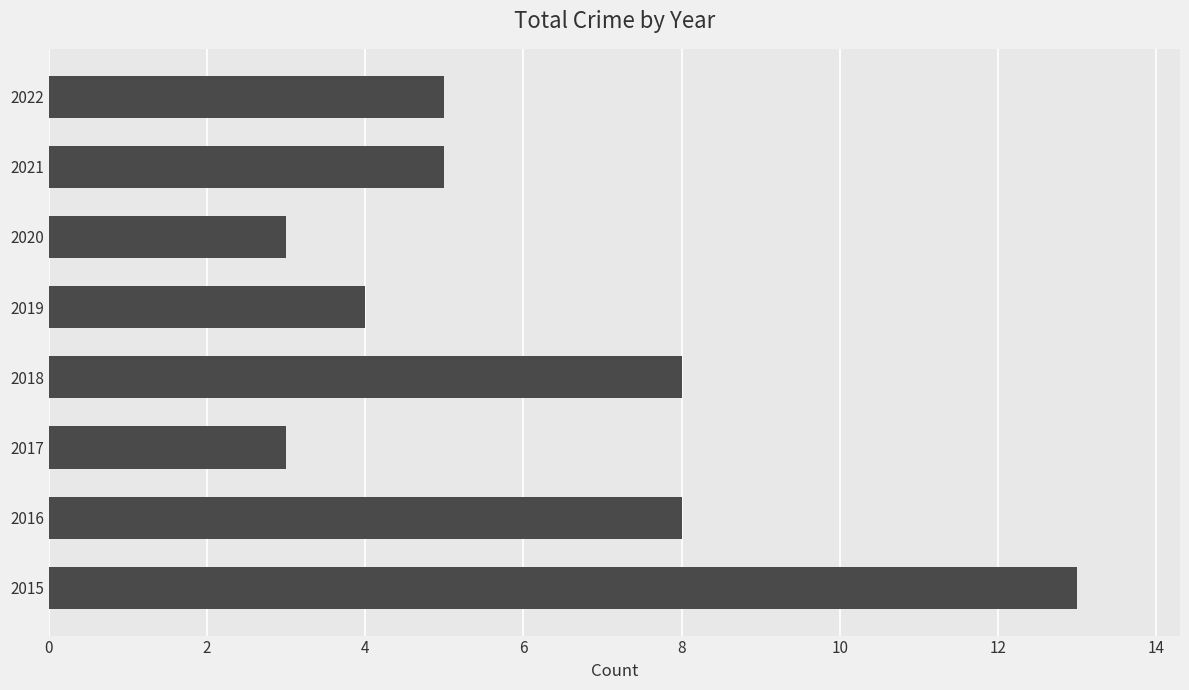

What is the difference between the maximum and second lowest values?

10